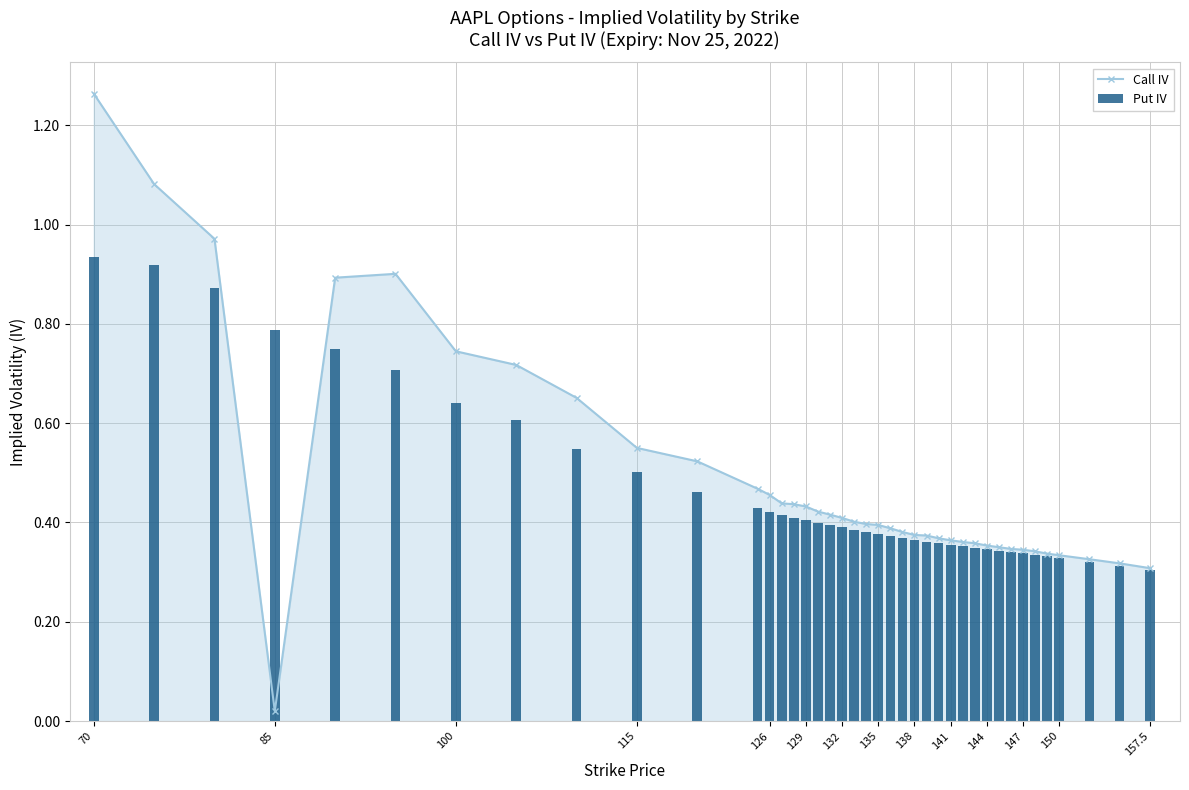

Where is Call IV nearest to the value 0?

85